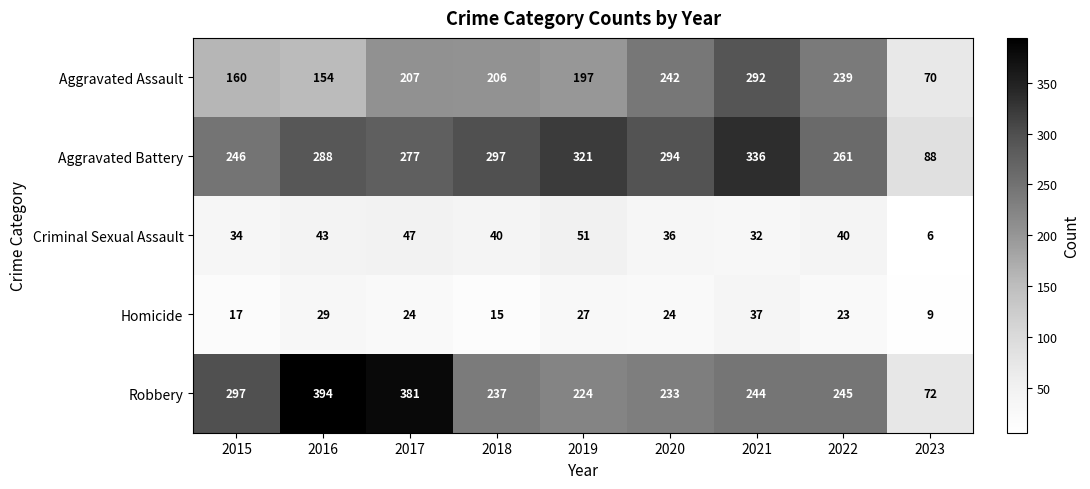

At which label does Aggravated Assault first exceed 206?

2017